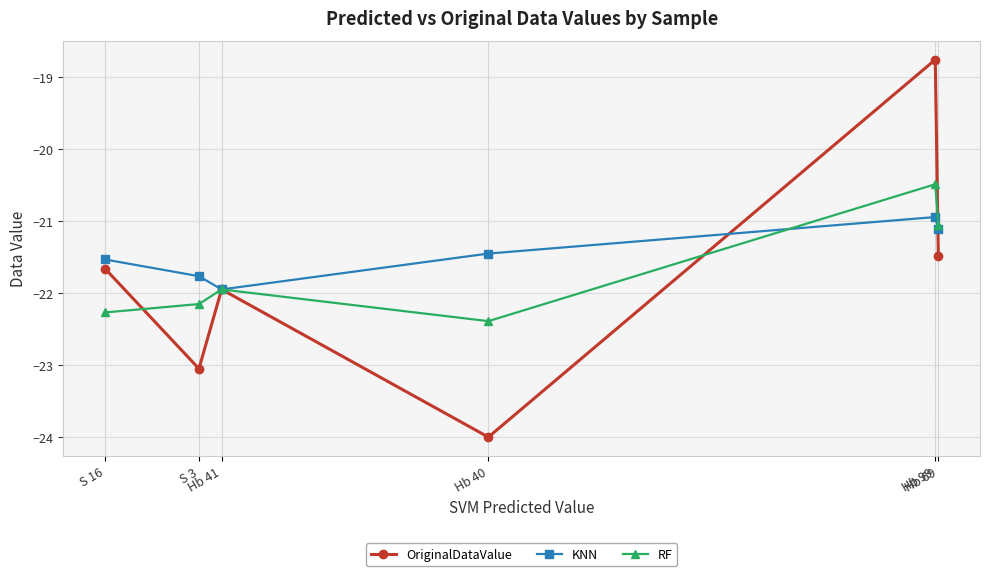

What is the value of the RF point at the 4th from the left?

-22.4